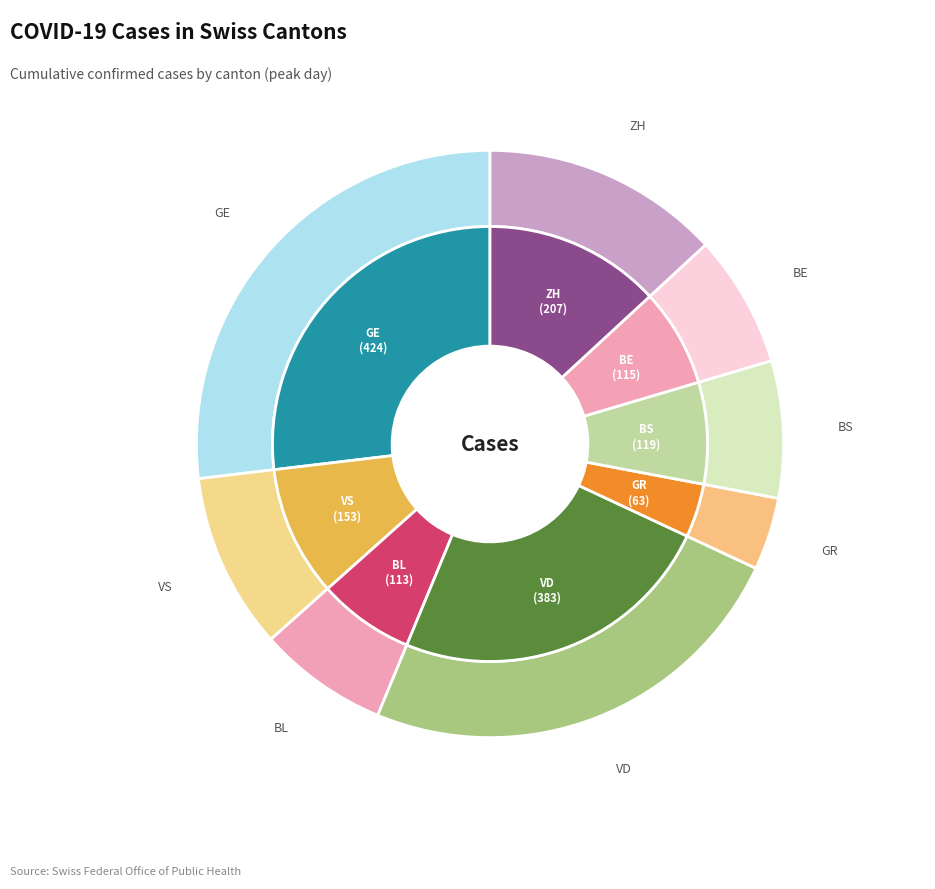

Does VS represent more than half of the total?

No